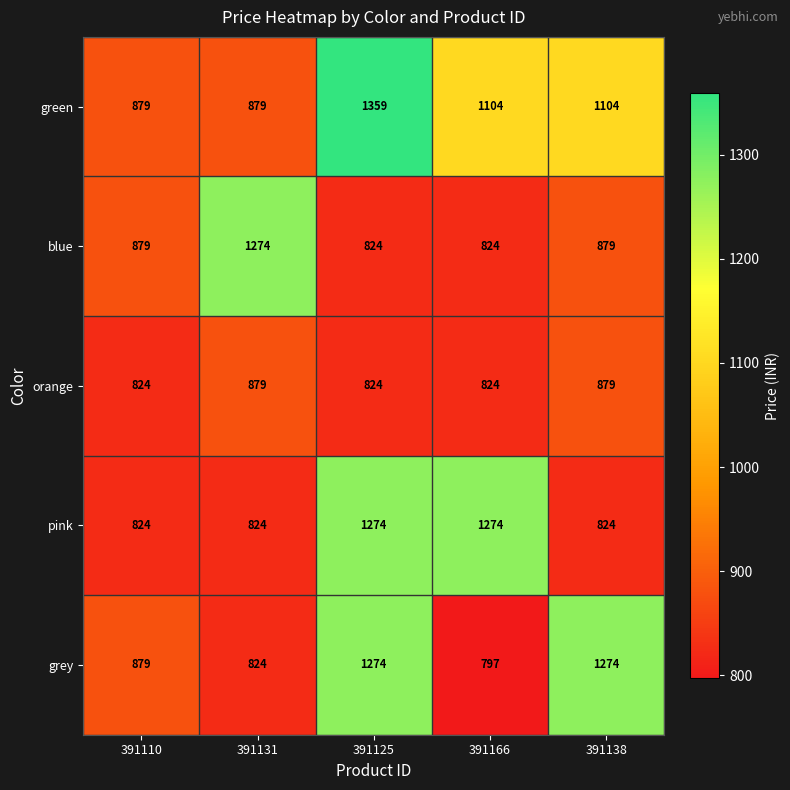

What is the difference between the highest and lowest values at 391110?

55